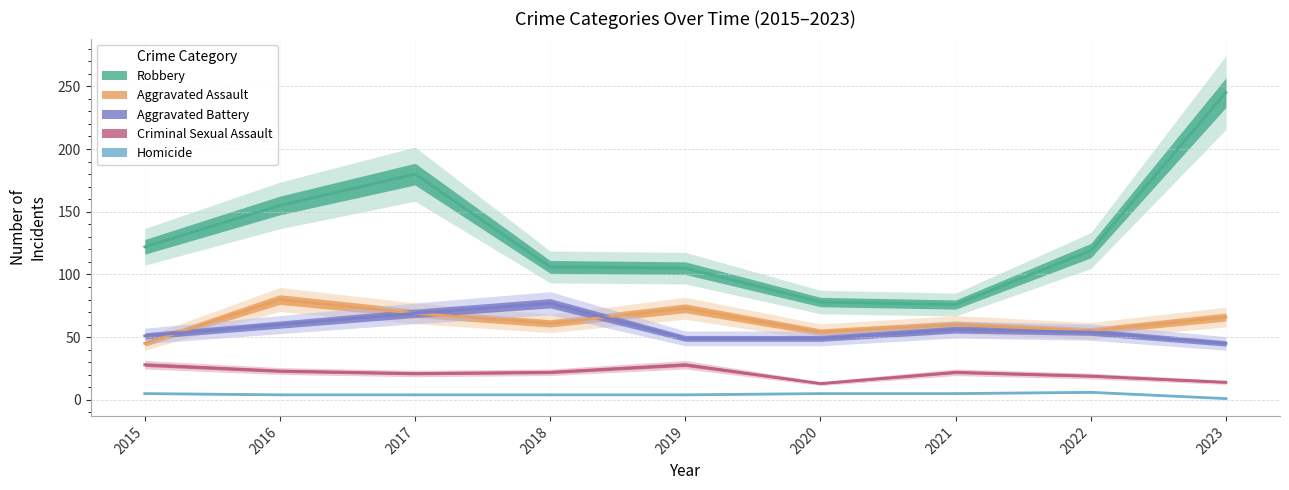

Which series changed the most between 2020 and 2023?

Robbery